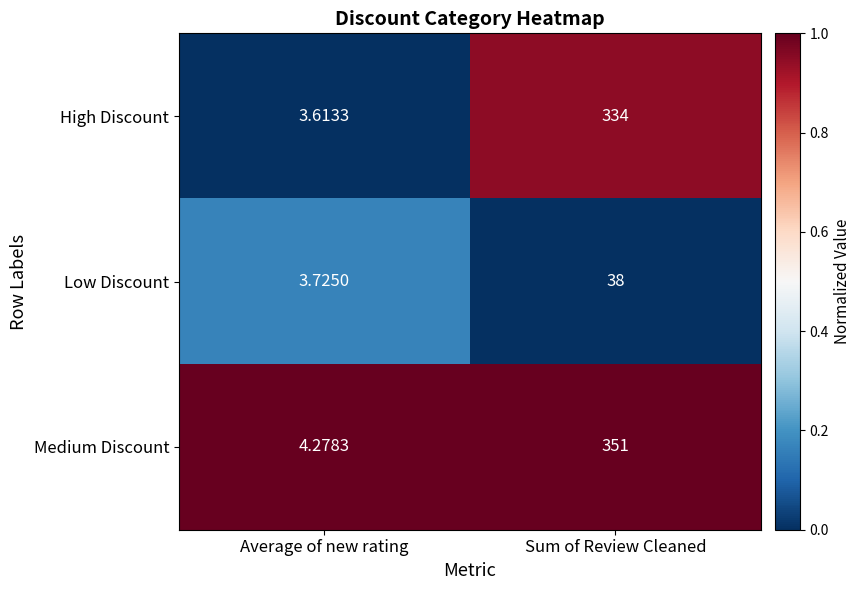

Which category has the highest value in the Medium Discount series?

Sum of Review Cleaned